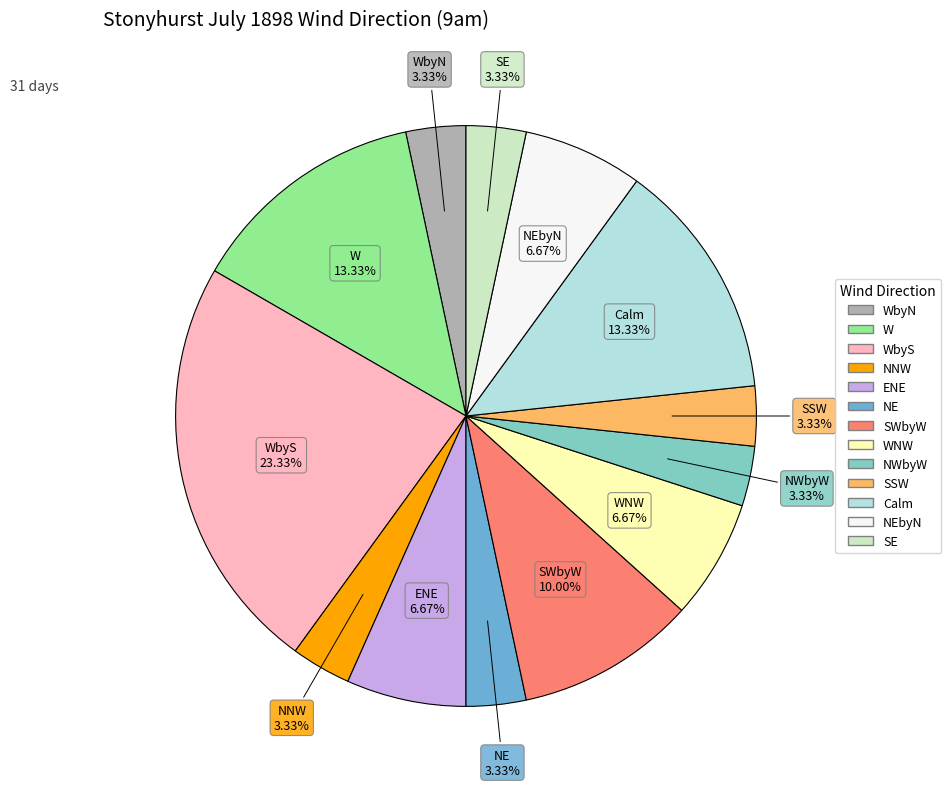

Which category has the smallest portion of the pie?

WbyN